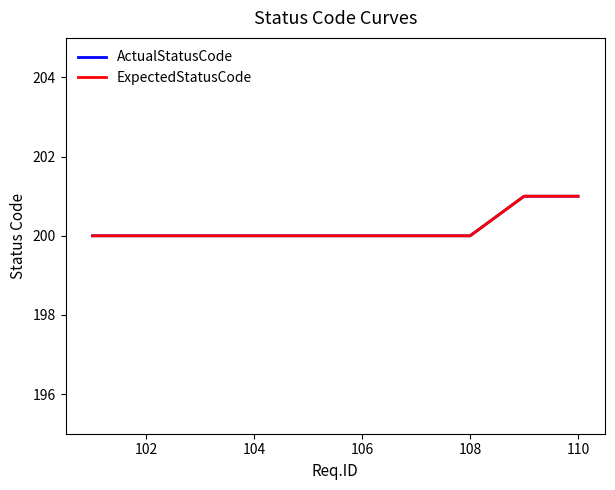

How many lines are shown in the chart?

2